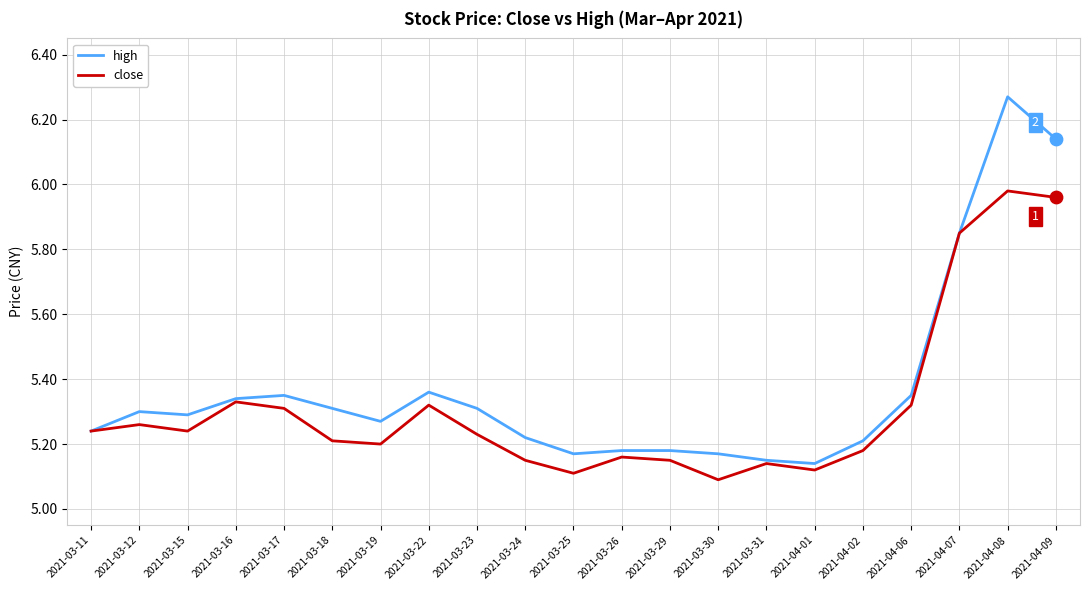

At which category is the sum across all series the highest?

2021-04-08